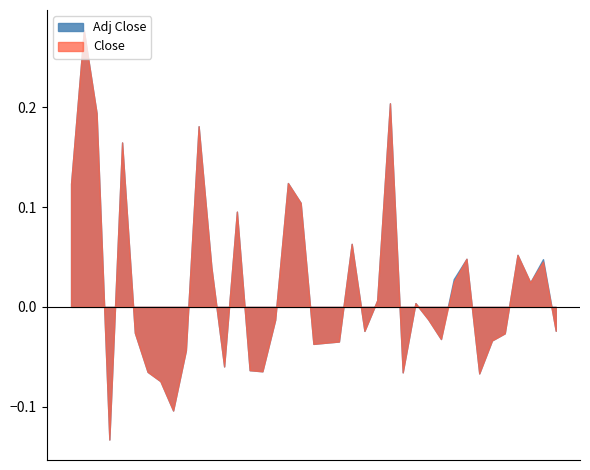

True or false: Close and Adj Close cross at least once.

False